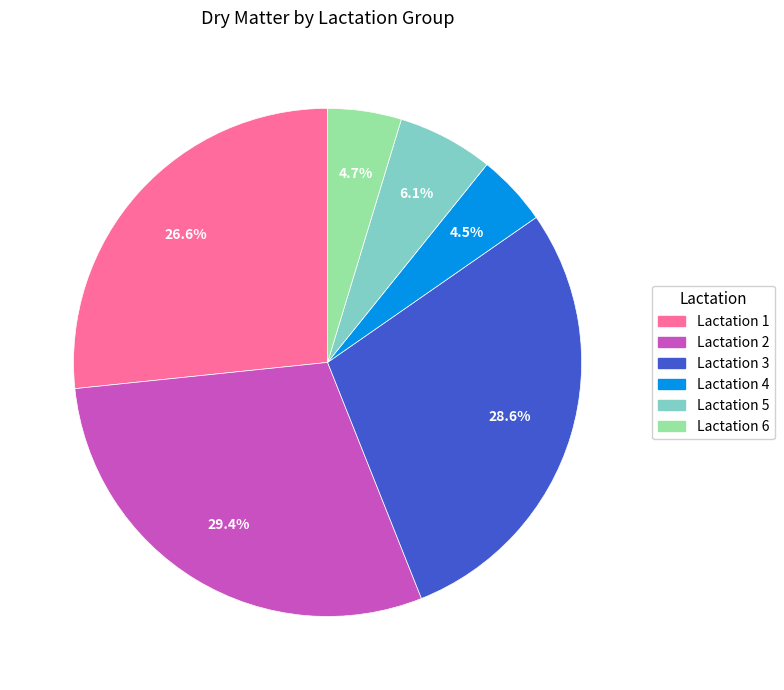

Is the sum of Lactation 2 and Lactation 4 greater than half?

No